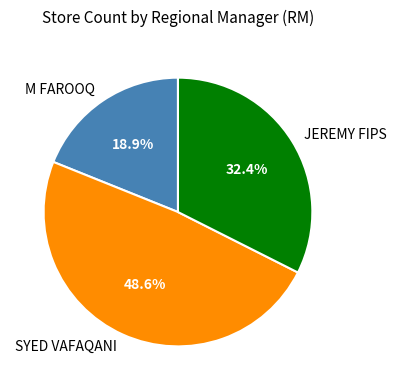

Which slice is the largest?

SYED VAFAQANI